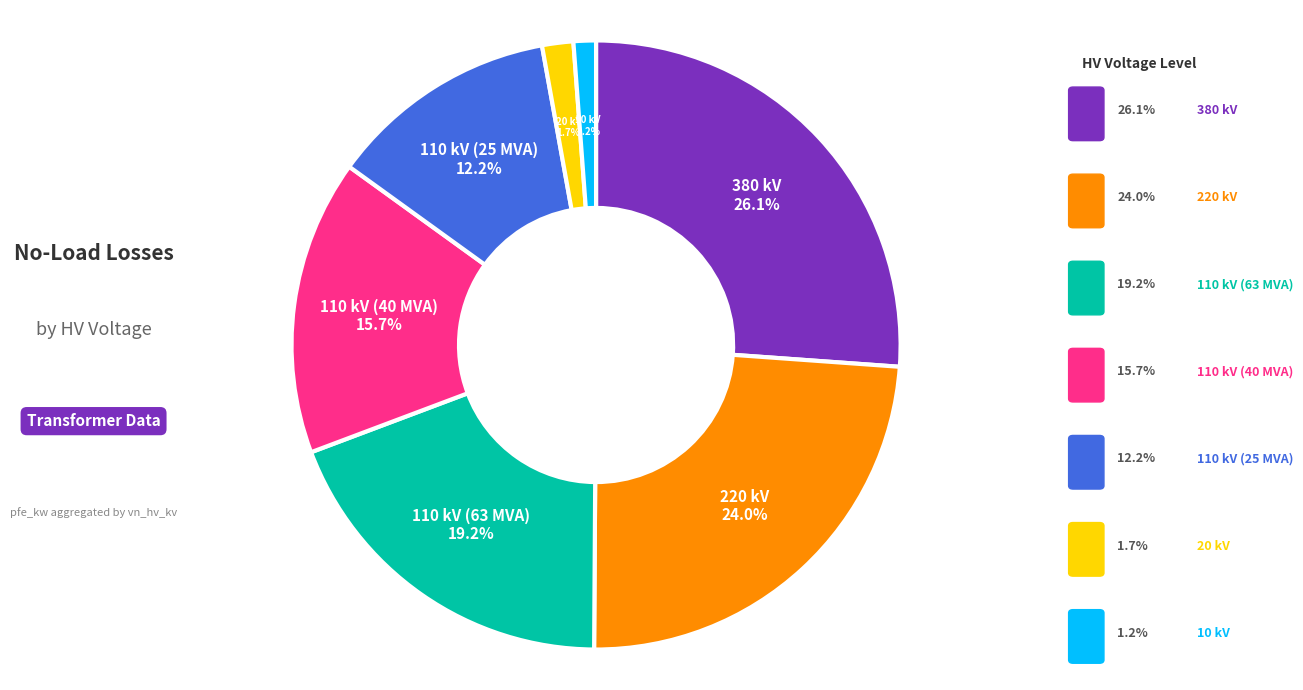

Does 220 kV represent more than half of the total?

No